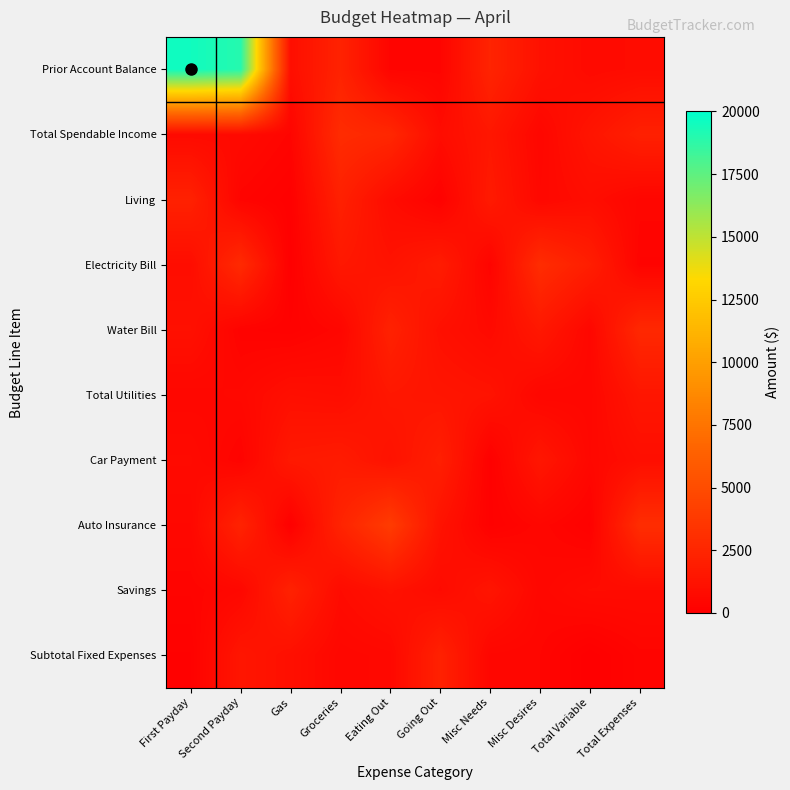

Rank the series by their maximum value, from highest to lowest.

Prior Account Balance, Auto Insurance, Electricity Bill, Total Spendable Income, Water Bill, Savings, Living, Subtotal Fixed Expenses, Car Payment, Total Utilities